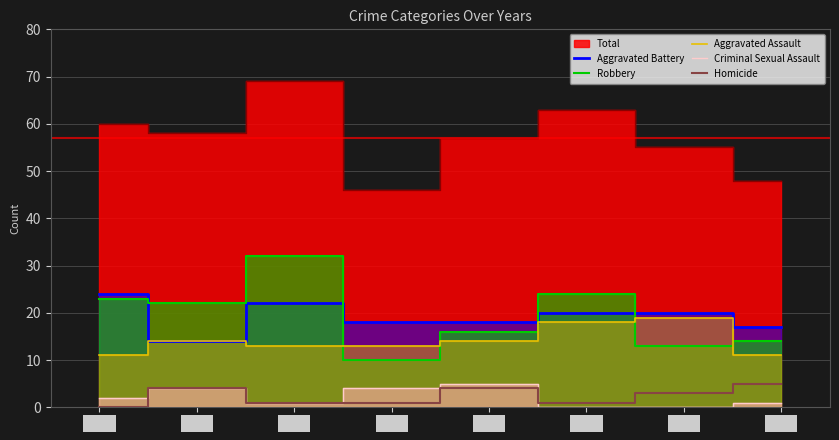

Is it true that Criminal Sexual Assault equals 1 at 2019?

False